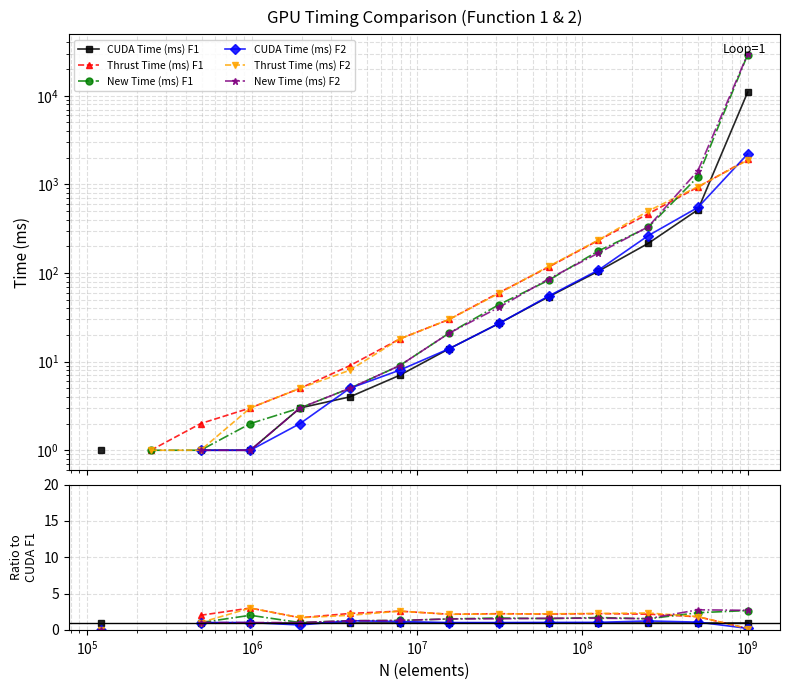

Does the chart display data point markers on the line(s)?

Yes